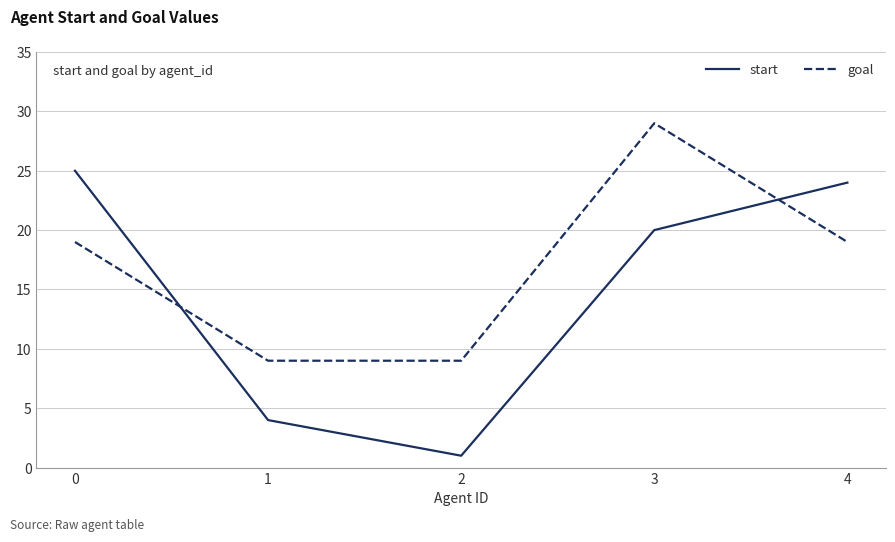

Reading left to right, extract all data points from this chart.

start: 25	4	1	20	24
goal: 19	9	9	29	19